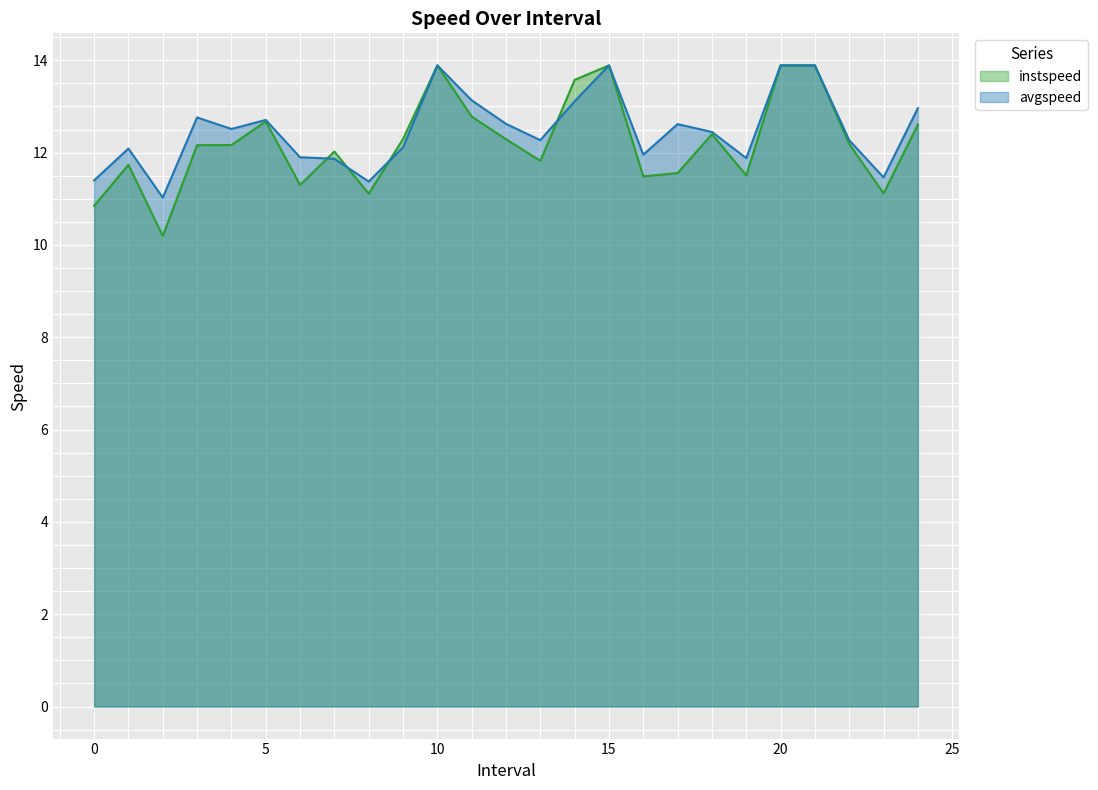

What is the sum of all avgspeed values?

312.1